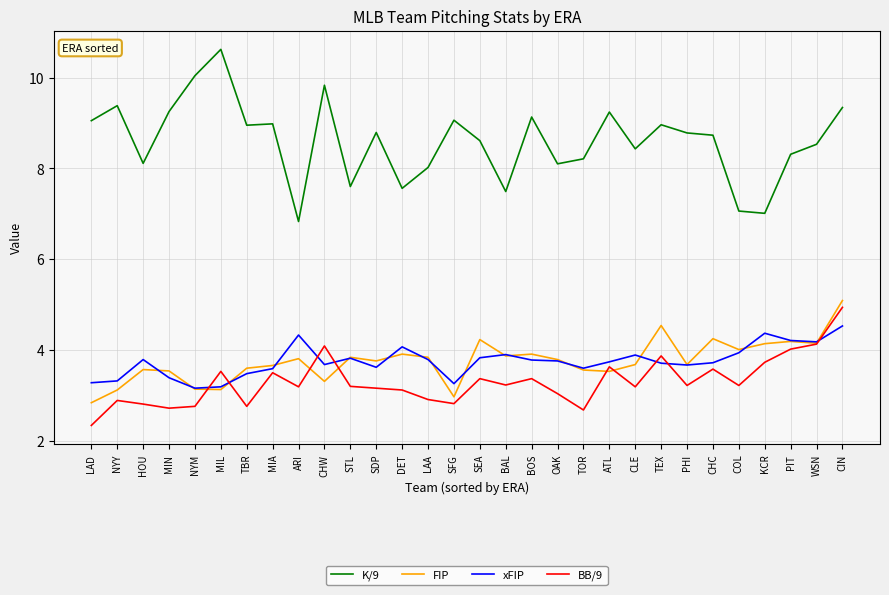

What is the spread (max minus min) of values at KCR?

3.3